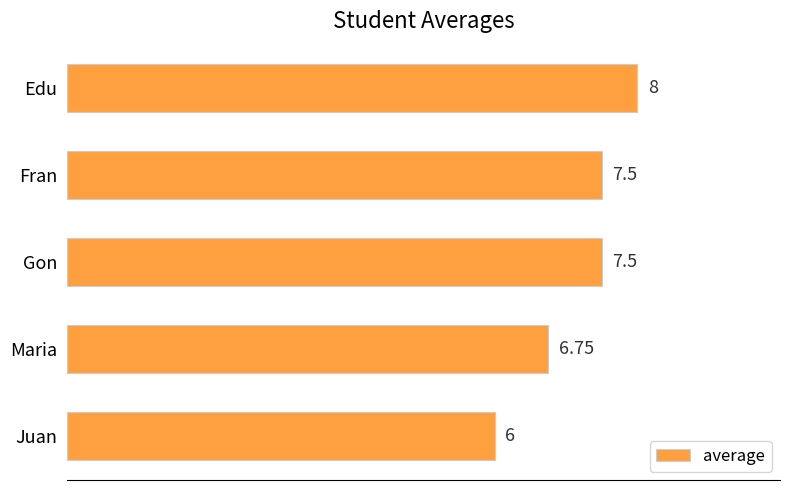

Count the values in the range 6 to 7.

2